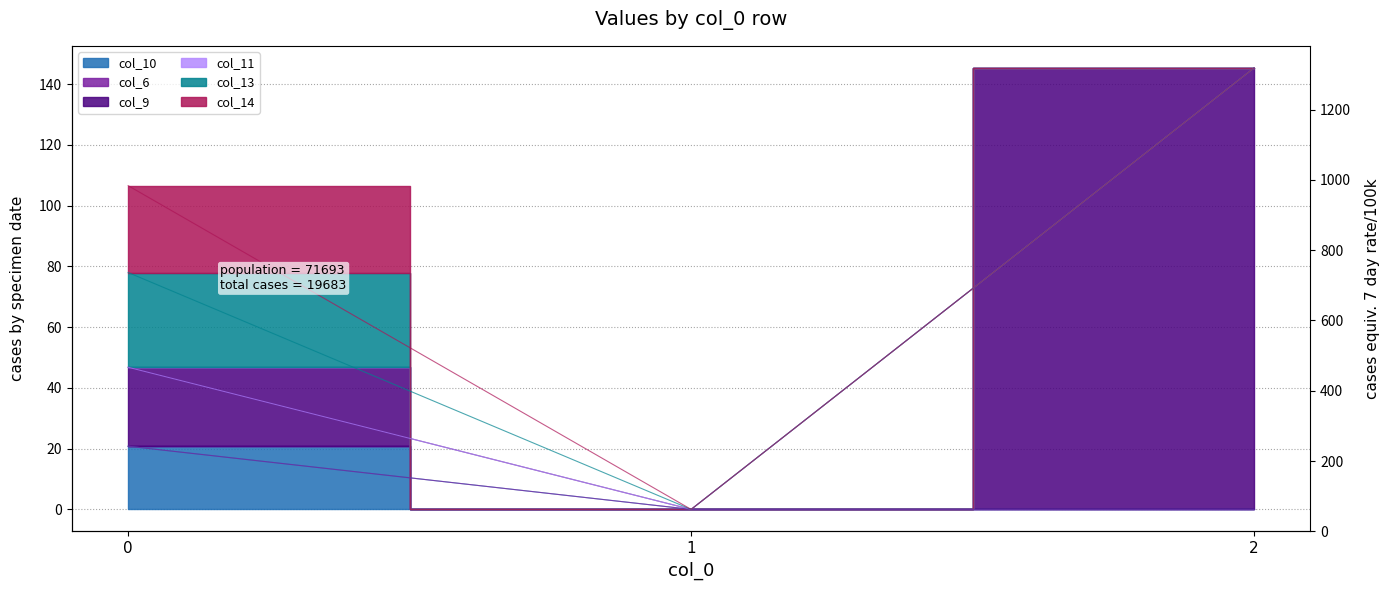

The col_9 series shows 46.8 at 0. True or false?

True